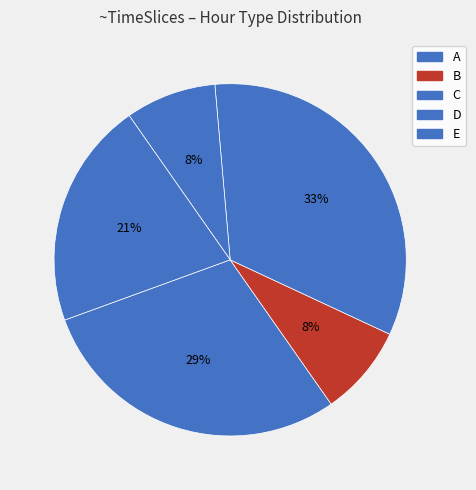

Which slice is the largest?

C